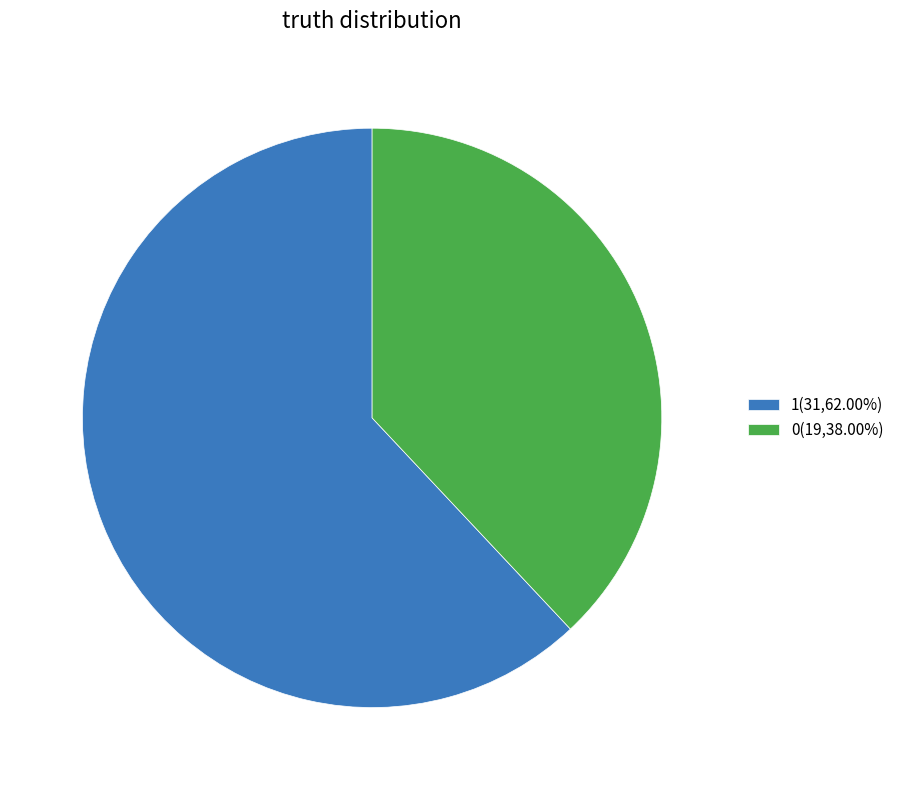

Is 0 the majority of the pie?

No